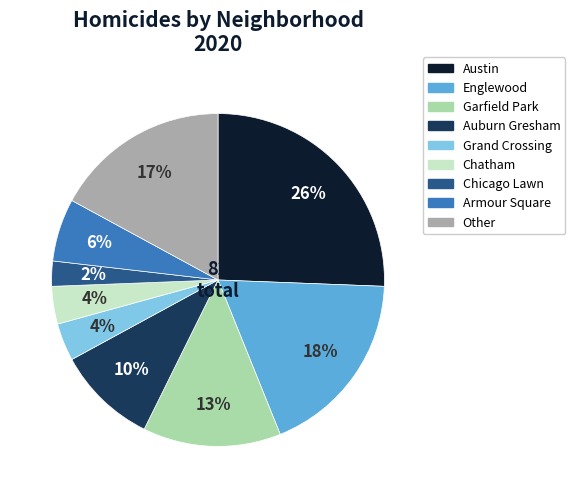

Which slice is the largest?

Austin